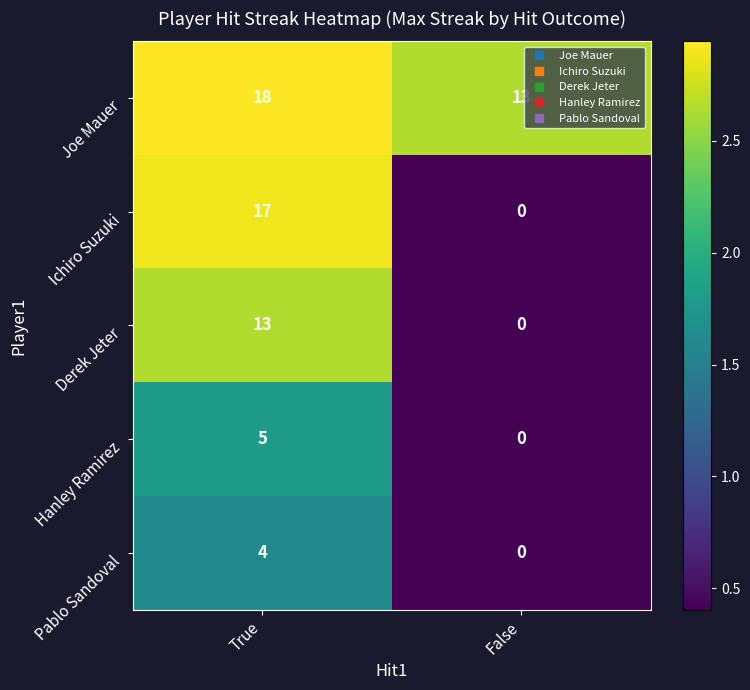

At which label is Derek Jeter closest to 6?

False